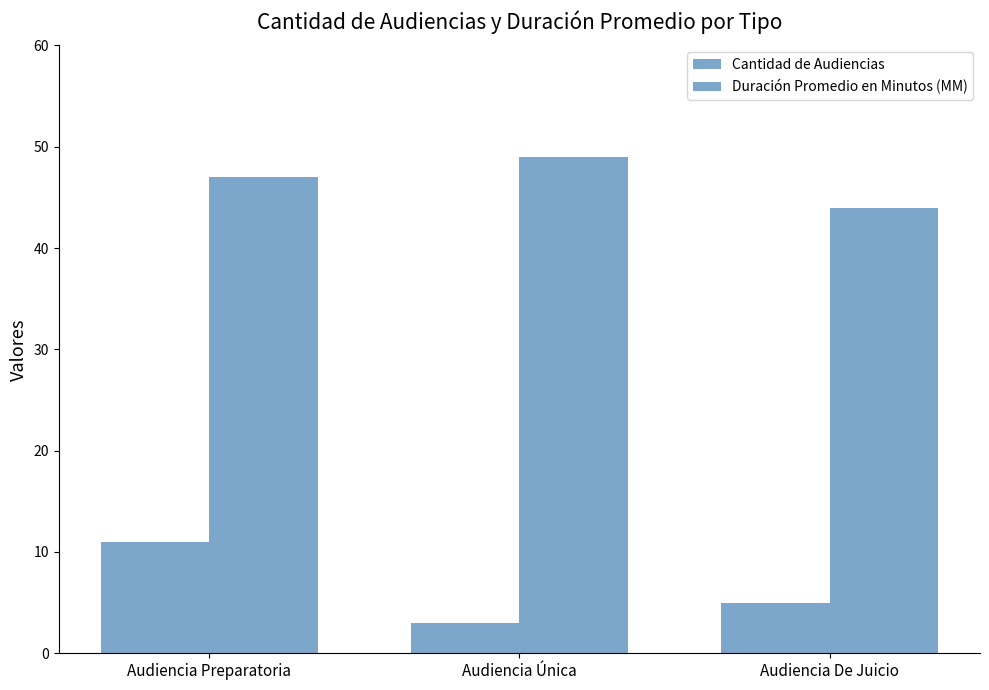

Is the value of Duración Promedio en Minutos (MM) at Audiencia De Juicio greater than the value of Cantidad de Audiencias at Audiencia Única?

Yes